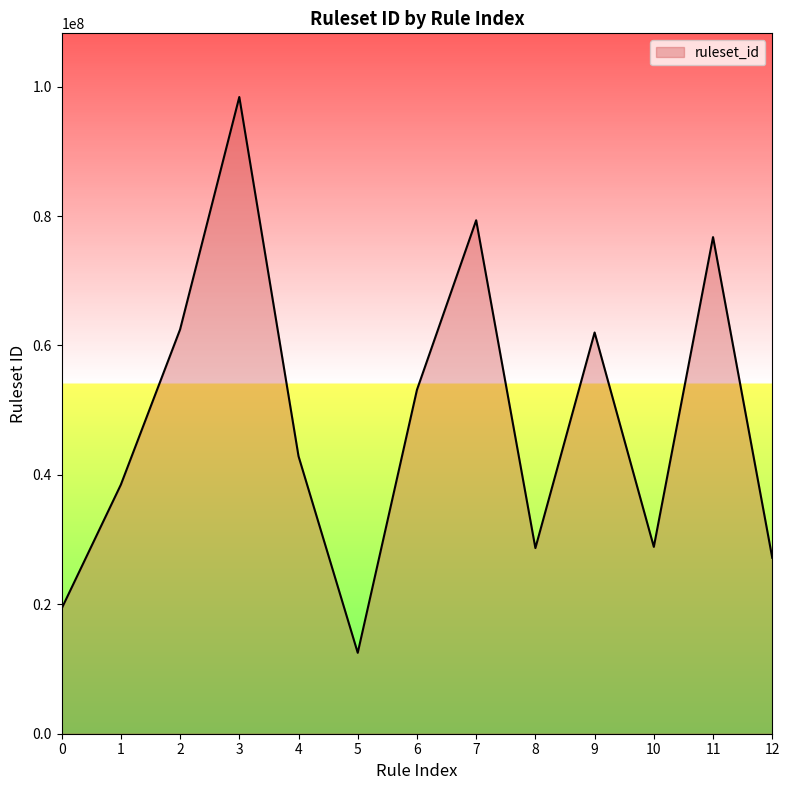

The value at 2 is 62482738. True or false?

True